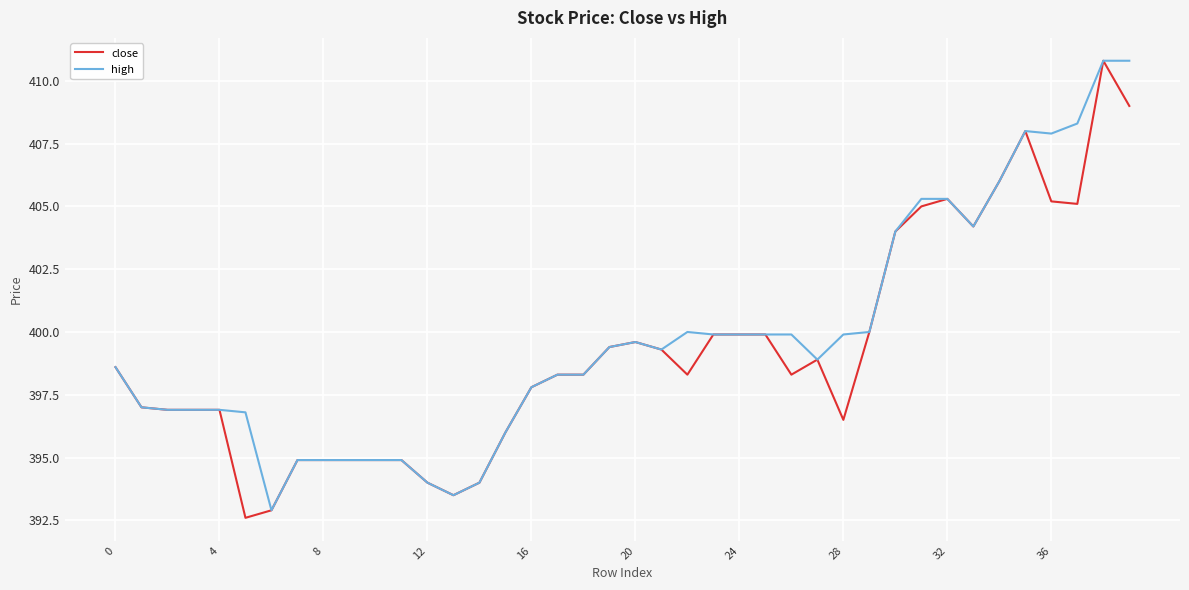

What is the lowest value of the close series?

392.6